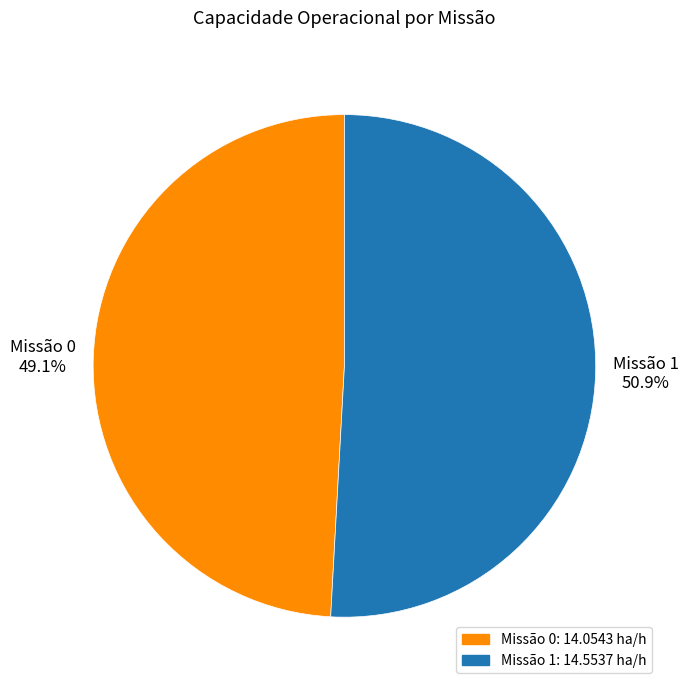

Rank the categories by value from lowest to highest.

Missão 0, Missão 1